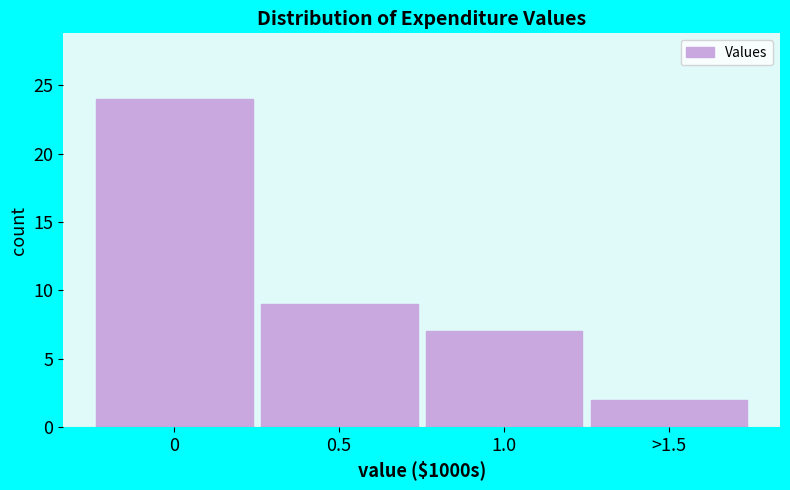

Reading left to right, list all the values displayed in this chart.

24	9	7	2